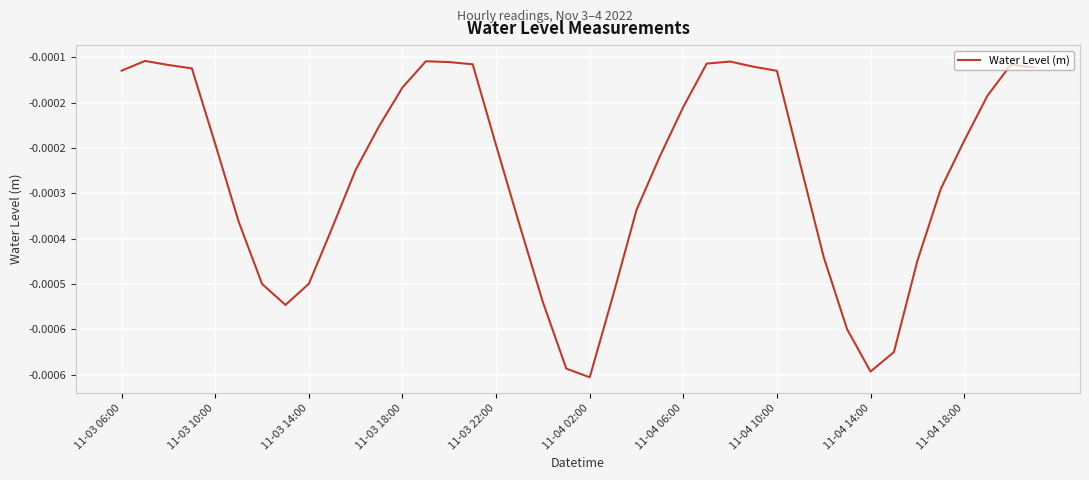

Is this an area chart (filled region under the line)?

No